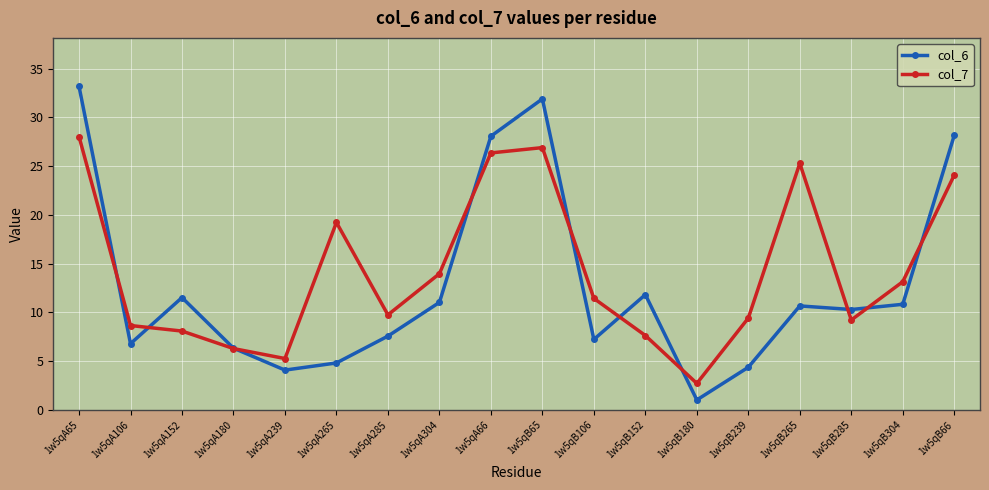

In col_6, how many points are higher than both neighbors (excluding endpoints)?

4